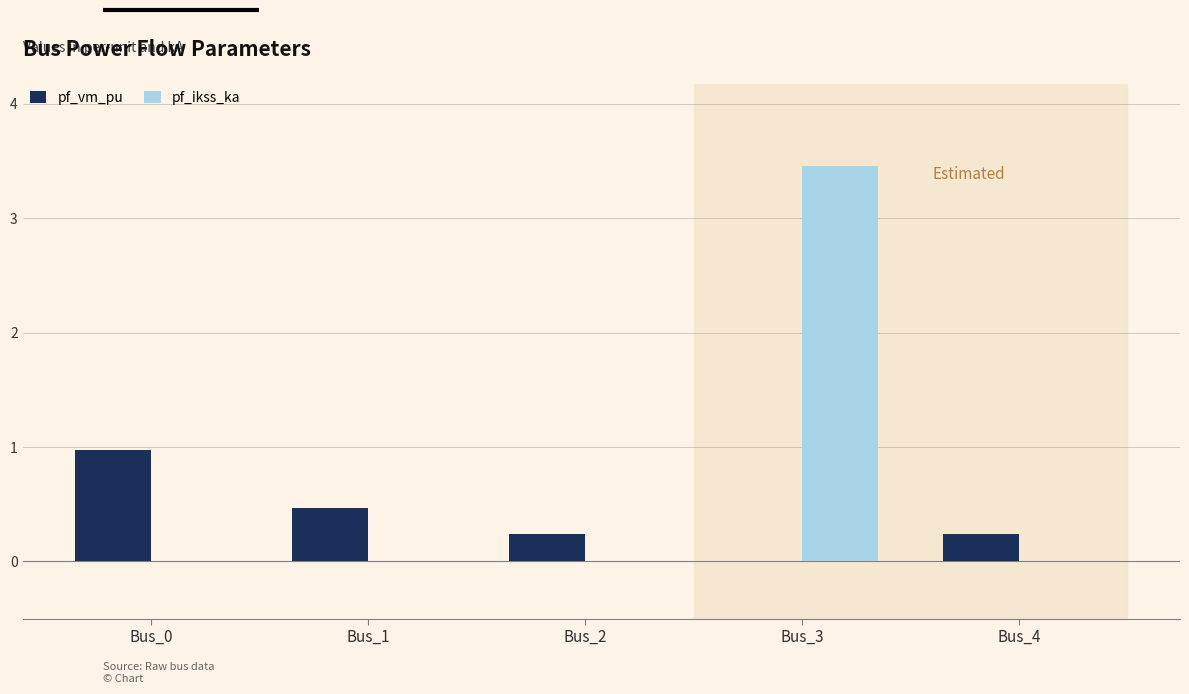

Reading right to left, transcribe all the data shown in this chart.

pf_vm_pu: Bus_4=0.2	Bus_3=0.0	Bus_2=0.2	Bus_1=0.5	Bus_0=1.0
pf_ikss_ka: Bus_4=0.0	Bus_3=3.5	Bus_2=0.0	Bus_1=0.0	Bus_0=0.0